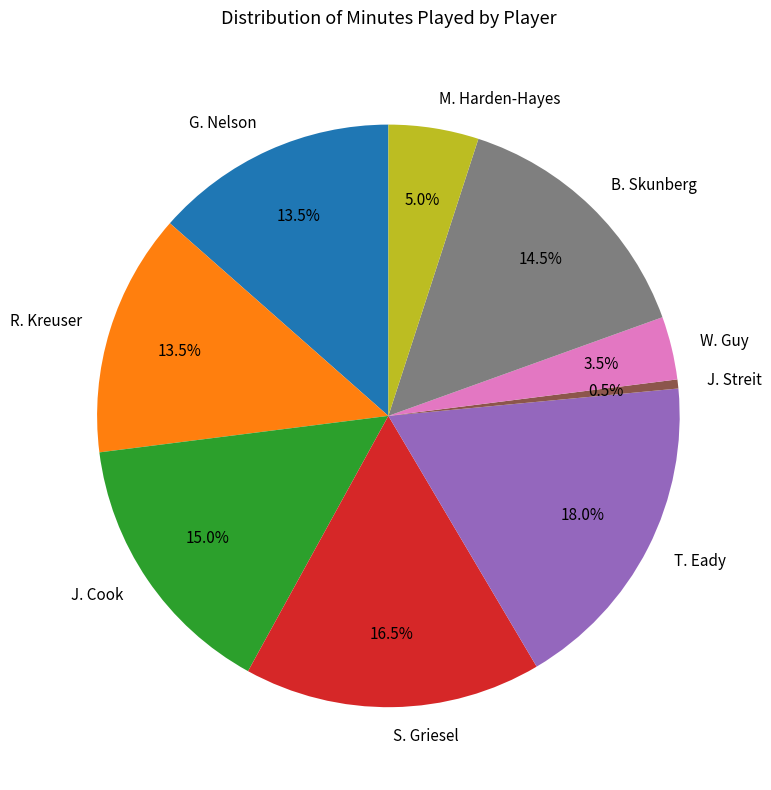

Does any single category account for the majority?

No